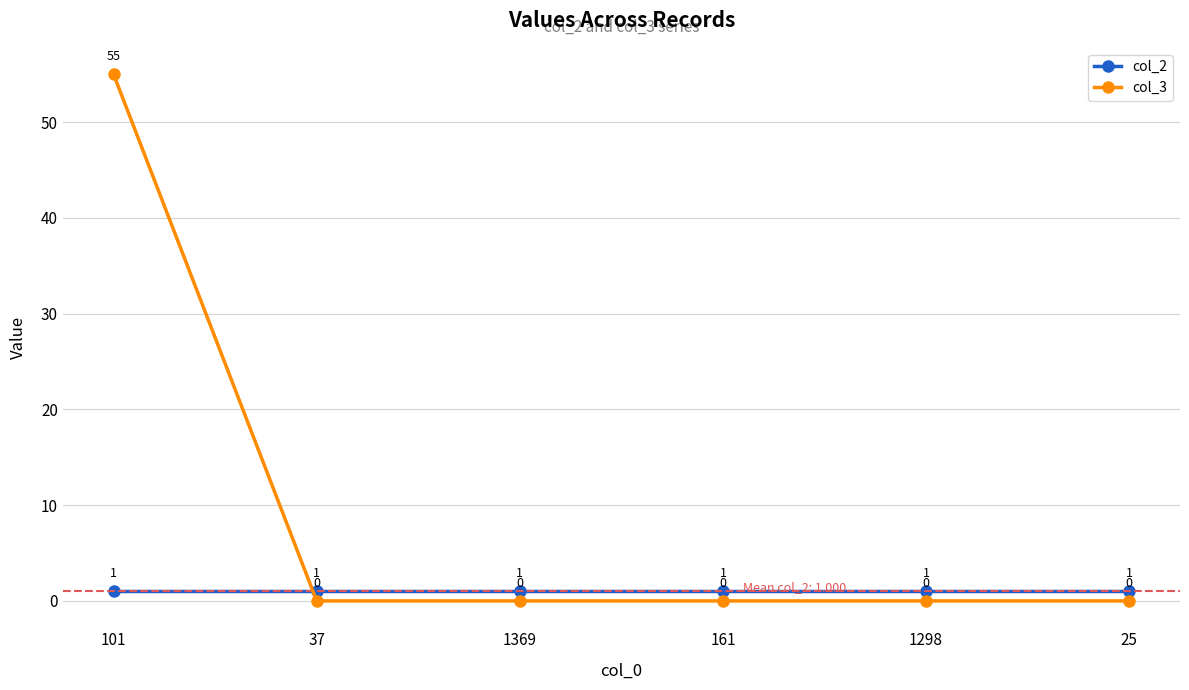

Reading left to right, what are all the values shown in this chart?

col_2: 101=1	37=1	1369=1	161=1	1298=1	25=1
col_3: 101=55	37=0	1369=0	161=0	1298=0	25=0